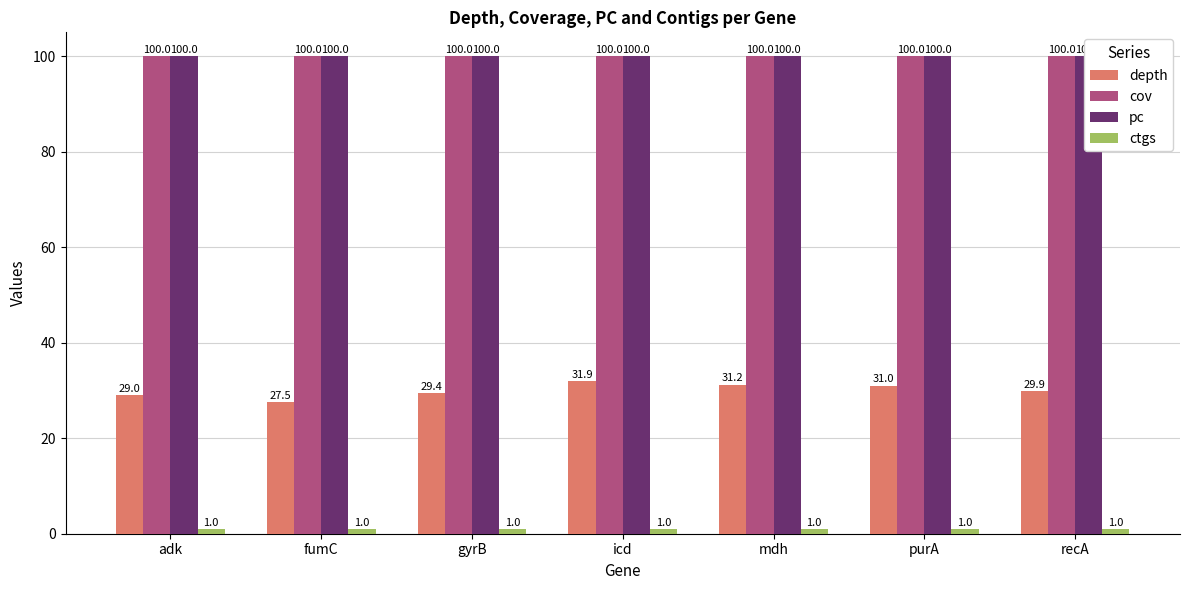

Which category has the lowest value in the depth series?

fumC